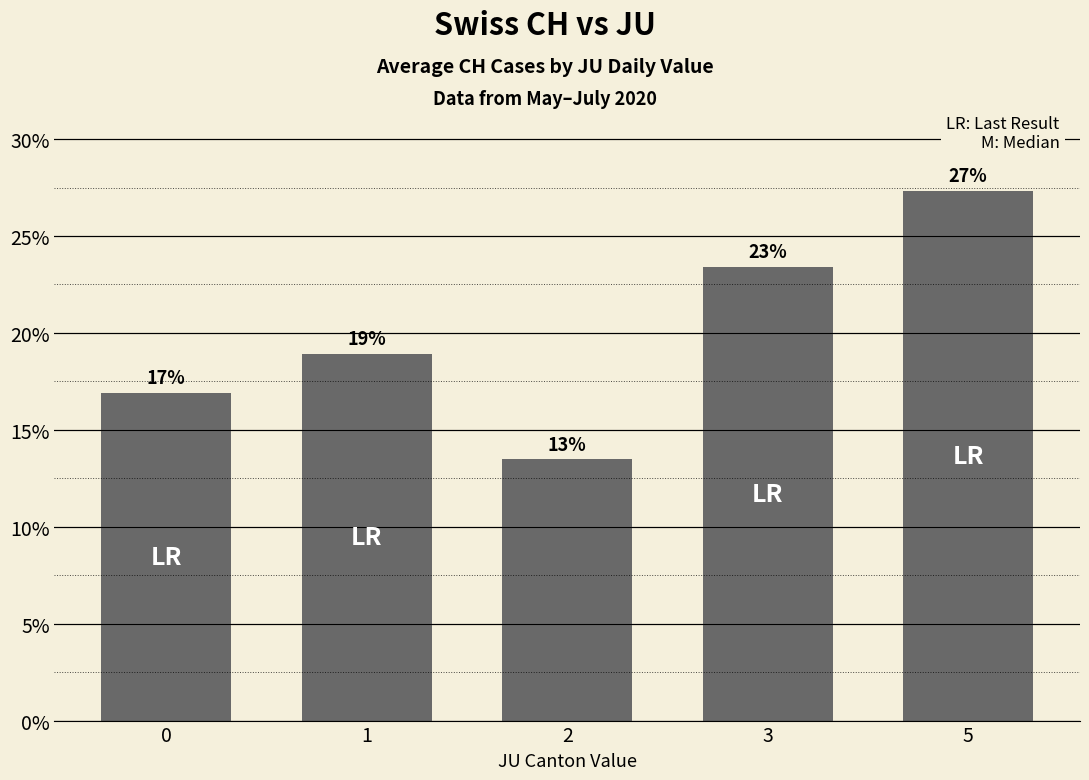

What is the average value?

20.0